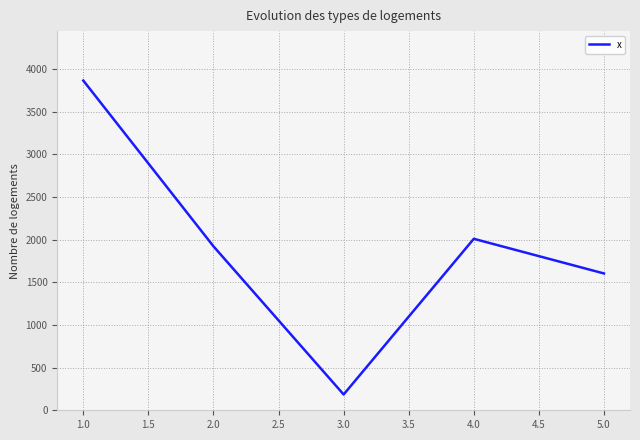

Is it true that the value at 4.0 is 2881?

False